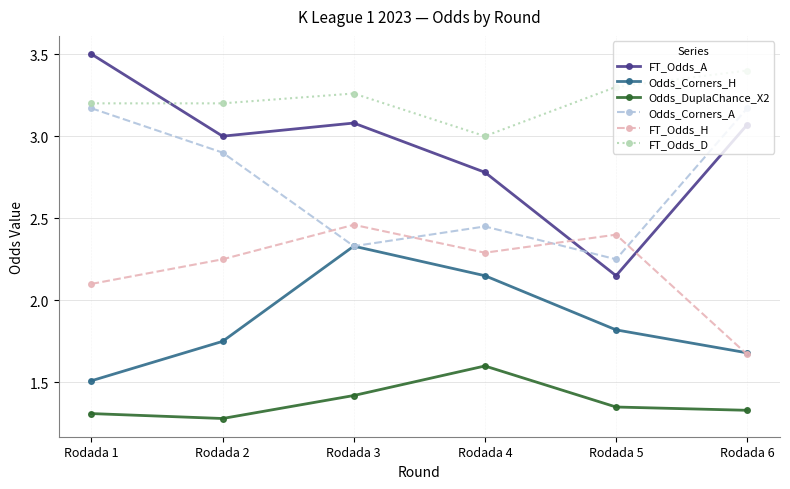

At which label is FT_Odds_A closest to 2?

Rodada 5